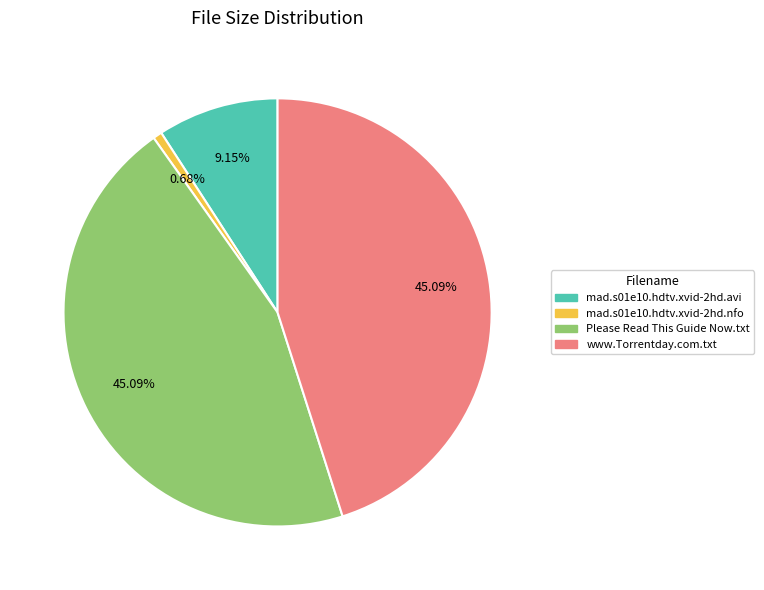

Is there a majority slice in this chart?

No